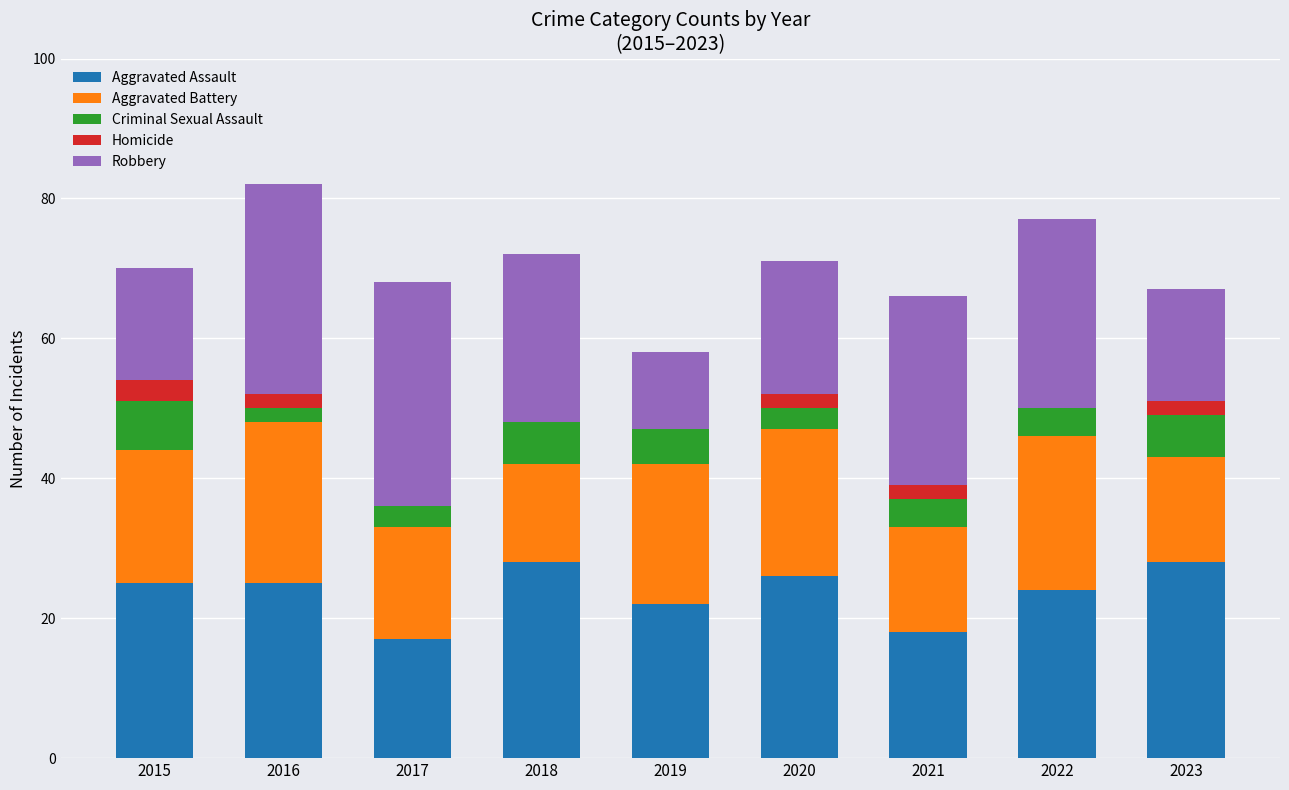

The value of Aggravated Assault at 2018 is 28. True or false?

True